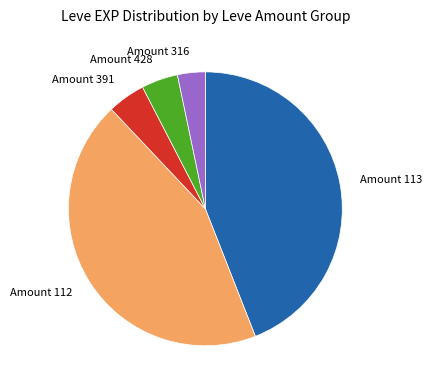

Does Amount 112 account for over 50% of the chart?

No